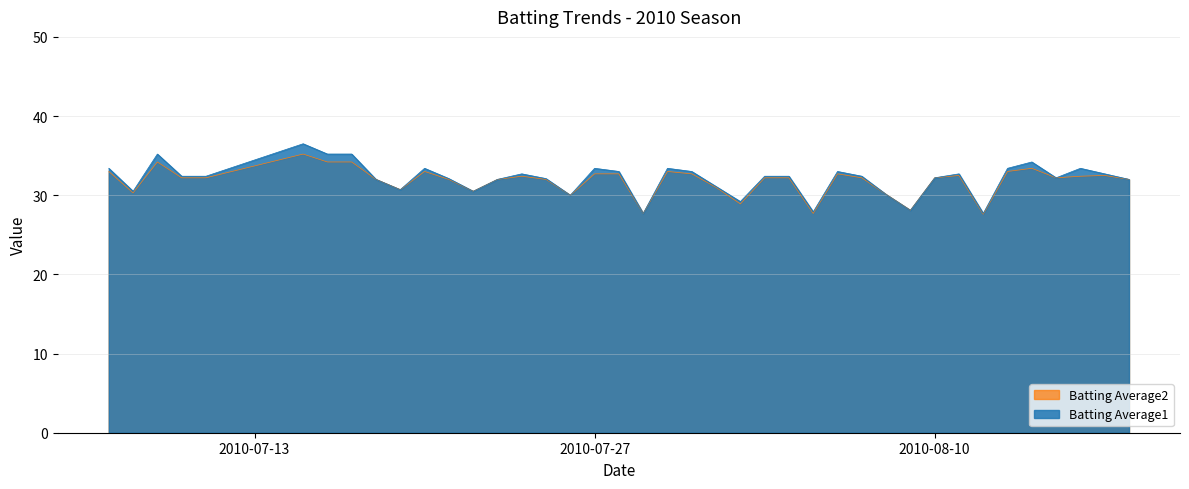

True or false: Batting Average1 and Batting Average2 cross at least once.

False